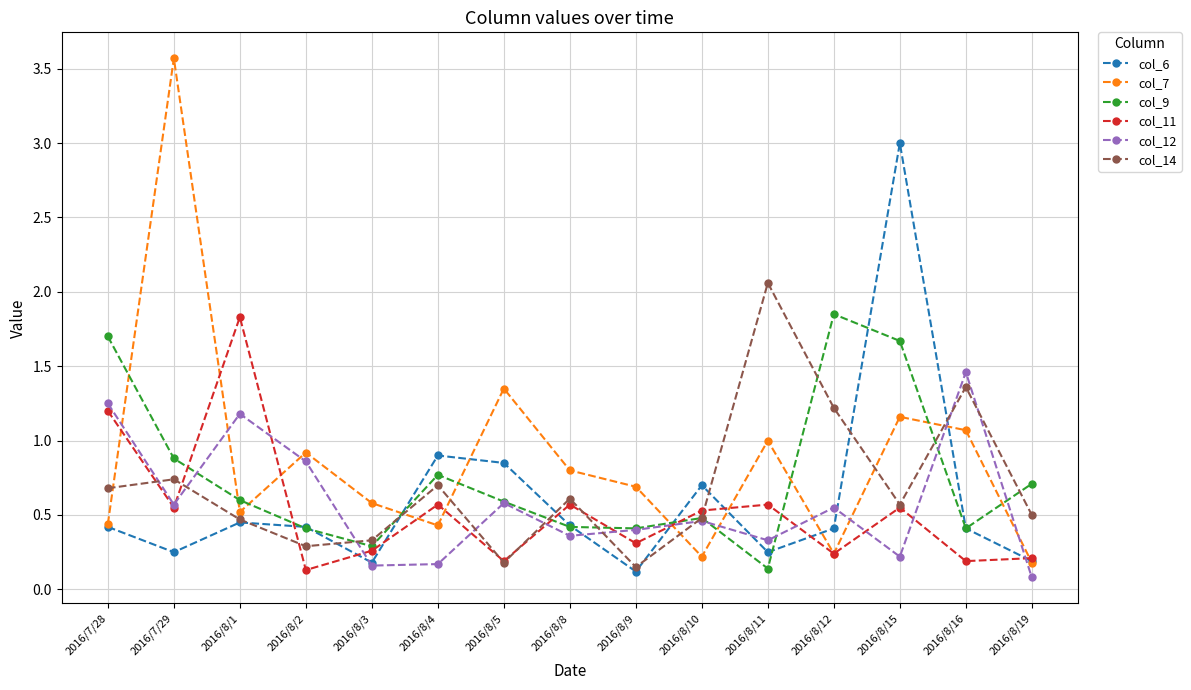

What is the total value across all series at 2016/7/28?

5.7